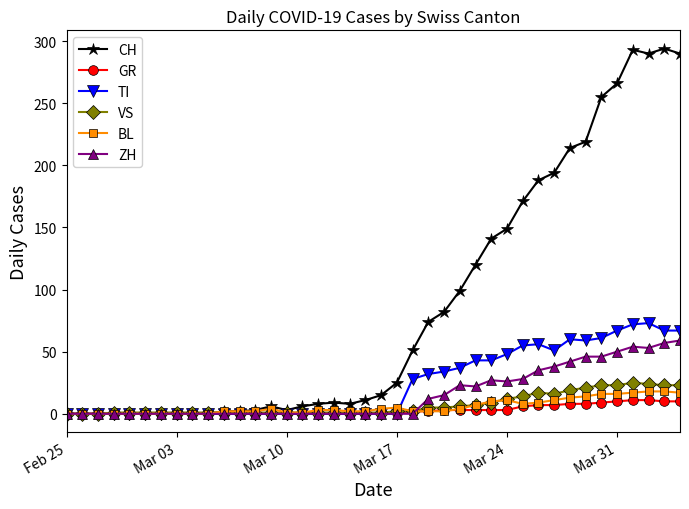

Which series has the largest range (max minus min)?

CH